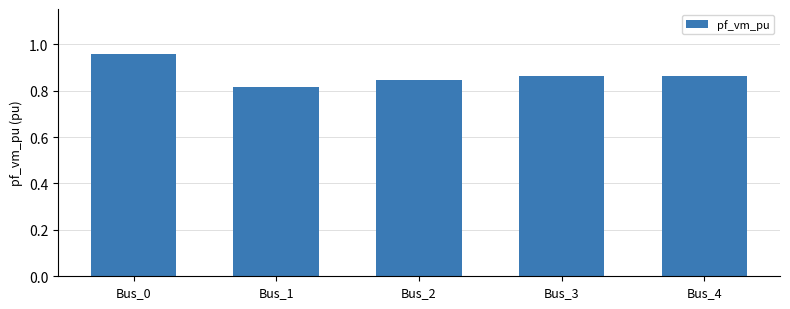

At which category does the chart reach its minimum across all series?

Bus_1